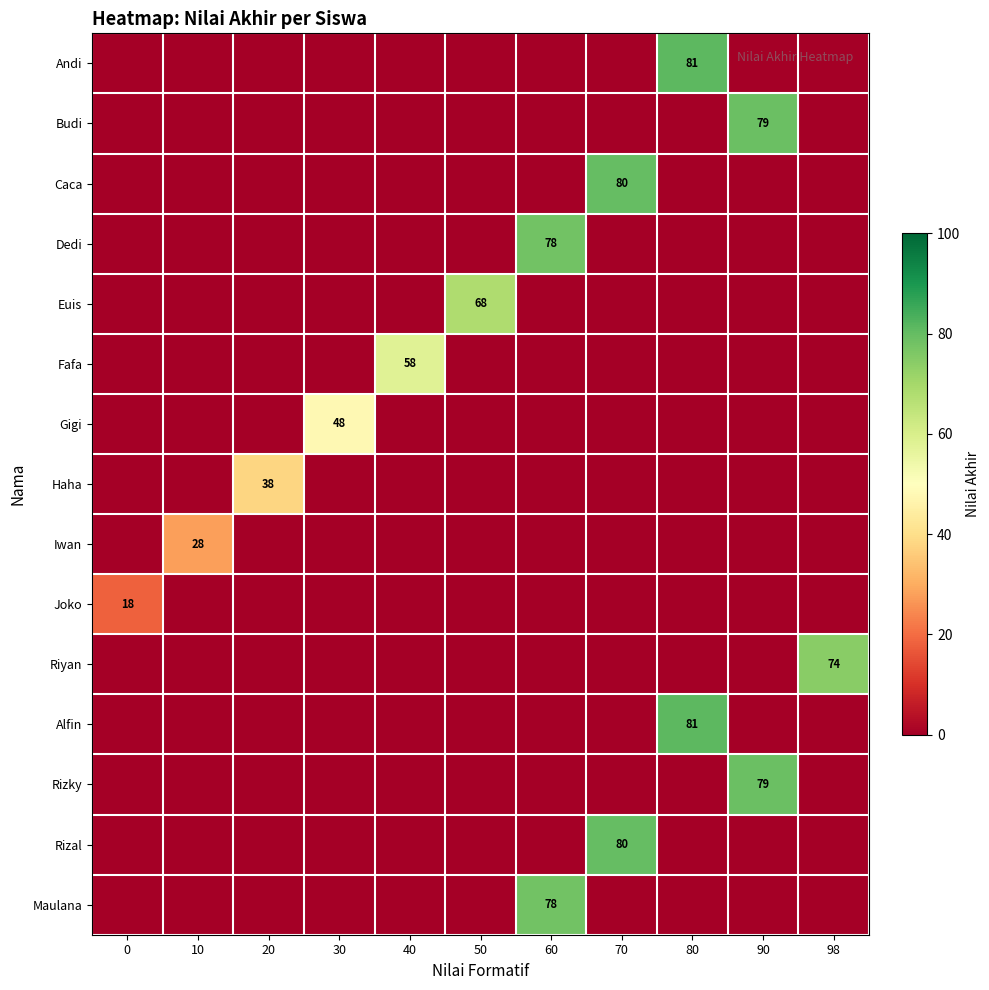

The value of Caca at 70 is 52. True or false?

False